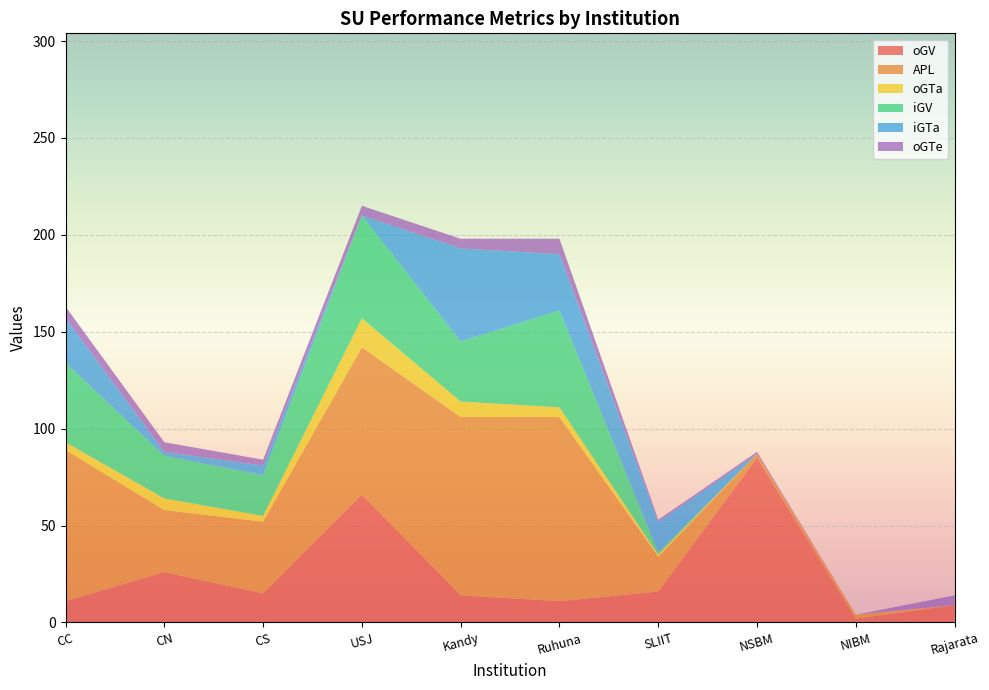

Reading left to right, what are all the values shown in this chart?

oGV: 11	26	15	66	14	11	16	85	2	9
APL: 78	32	37	76	92	95	18	2	2	0
oGTa: 4	6	3	15	8	5	1	0	0	0
iGV: 41	22	21	53	31	50	1	0	0	0
iGTa: 23	2	5	0	48	29	16	0	0	0
oGTe: 6	5	3	5	5	8	1	1	0	5